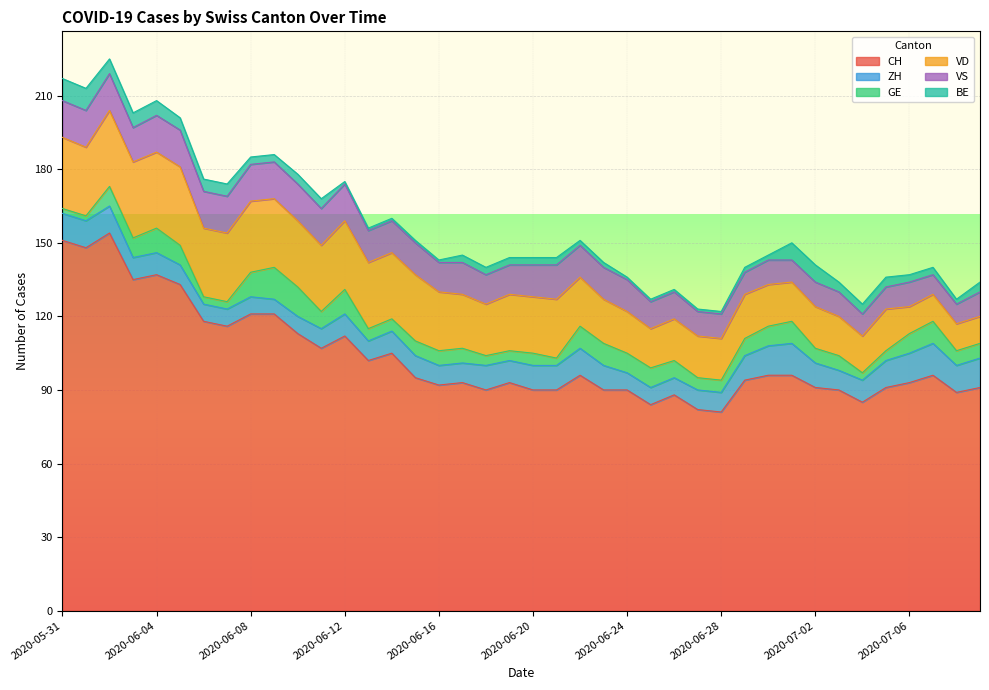

What is the sum of the CH values at 2020-06-09 and 2020-06-17?

214